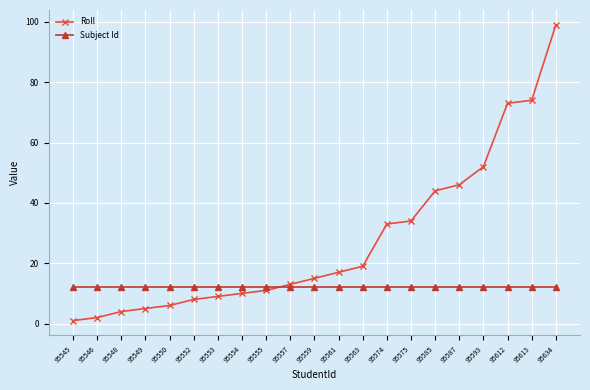

What is the highest value of the Subject Id series?

12